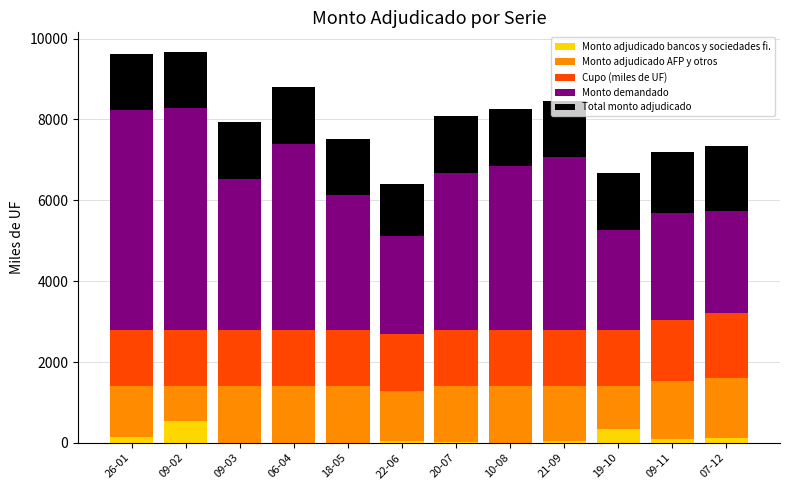

At which label does Monto adjudicado bancos y sociedades fi. reach its peak?

09-02